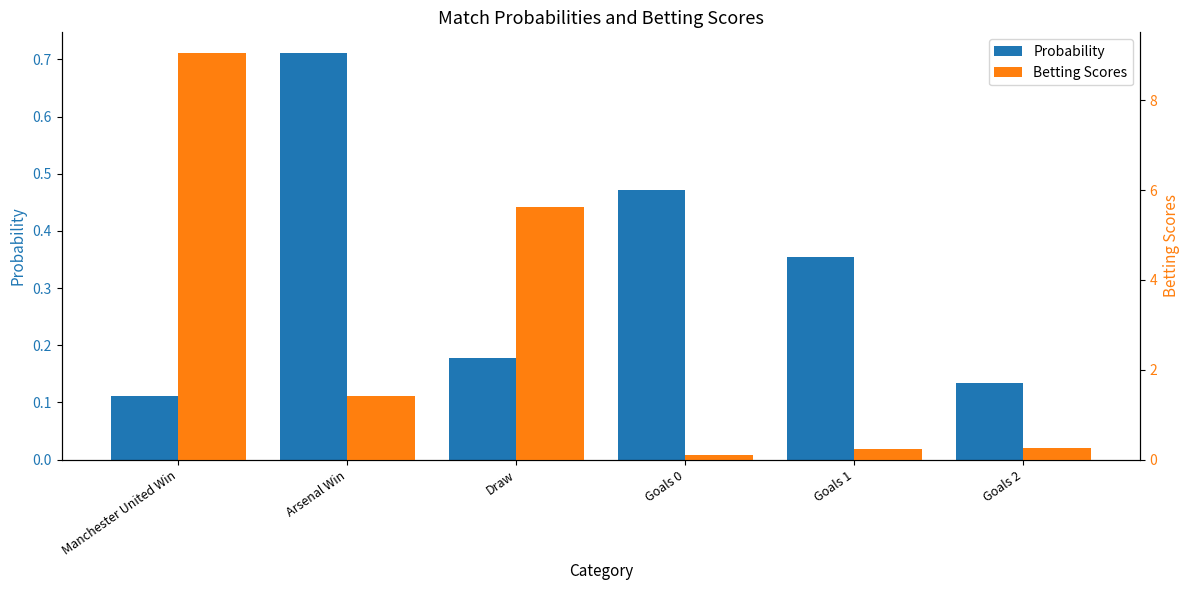

At which category does the chart reach its minimum across all series?

Goals 0